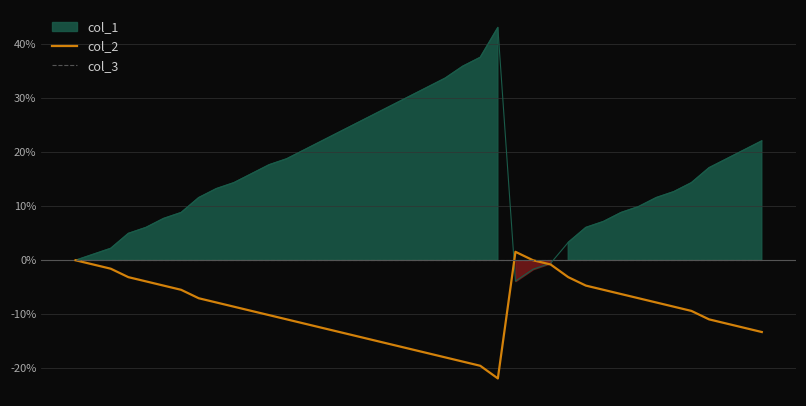

The value of col_3 at 27 is 0.0. True or false?

True